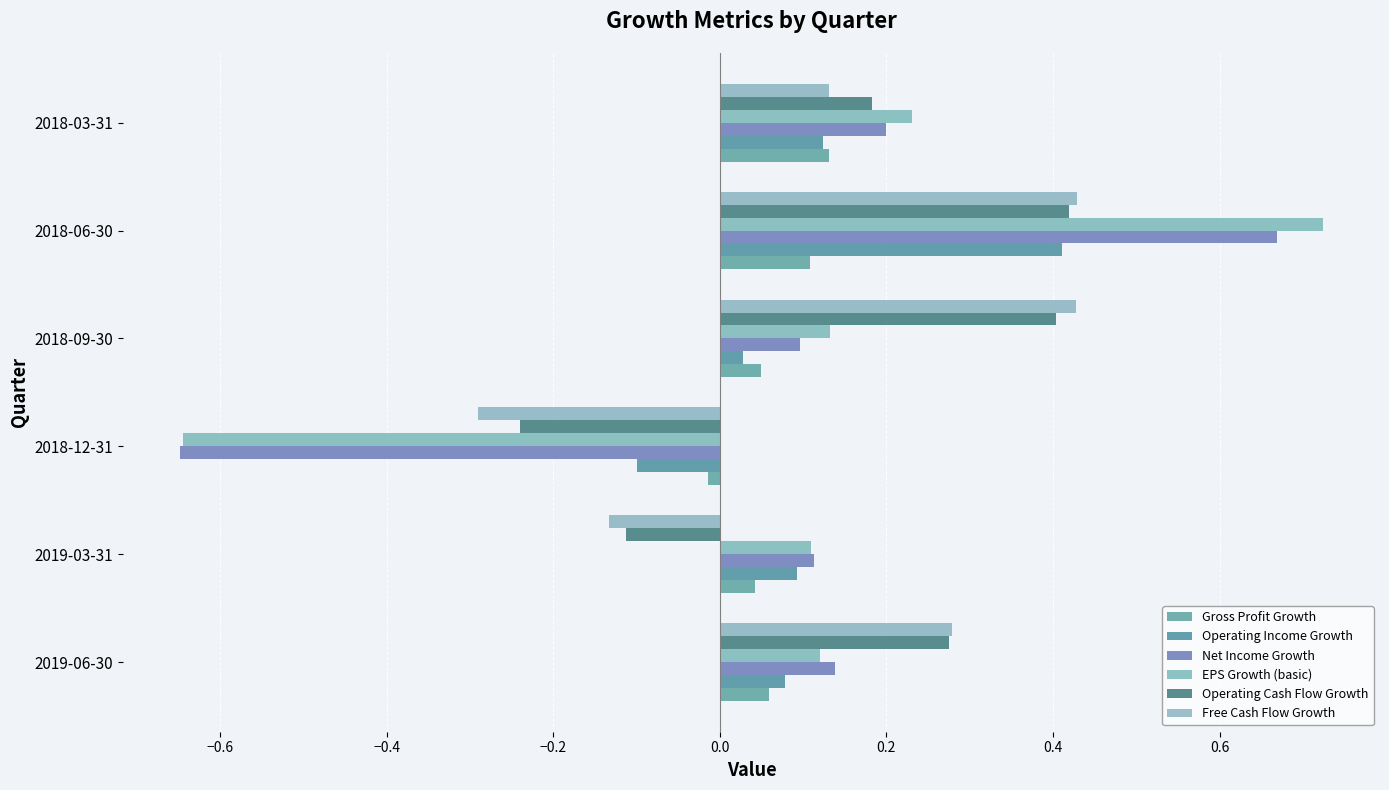

Count the number of categories in the chart.

6